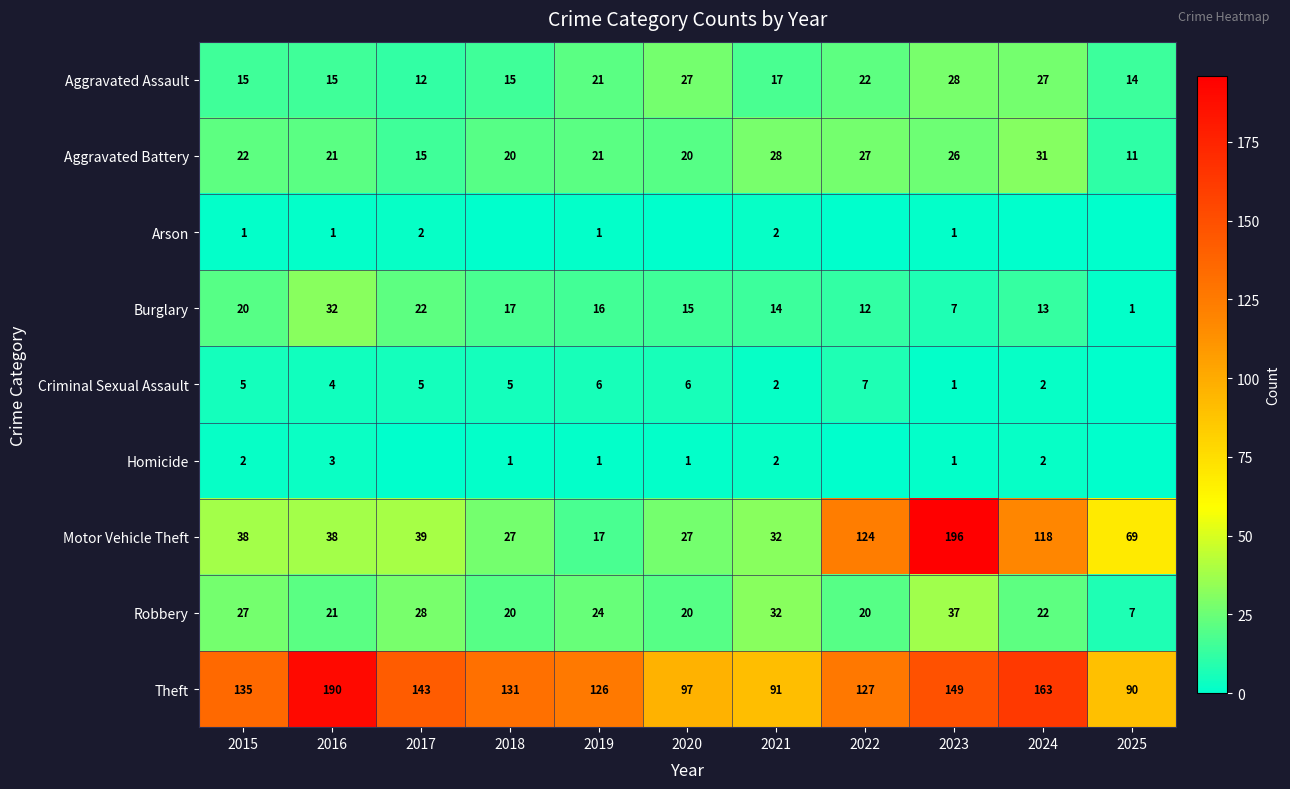

Which category has the highest value across all series?

2023